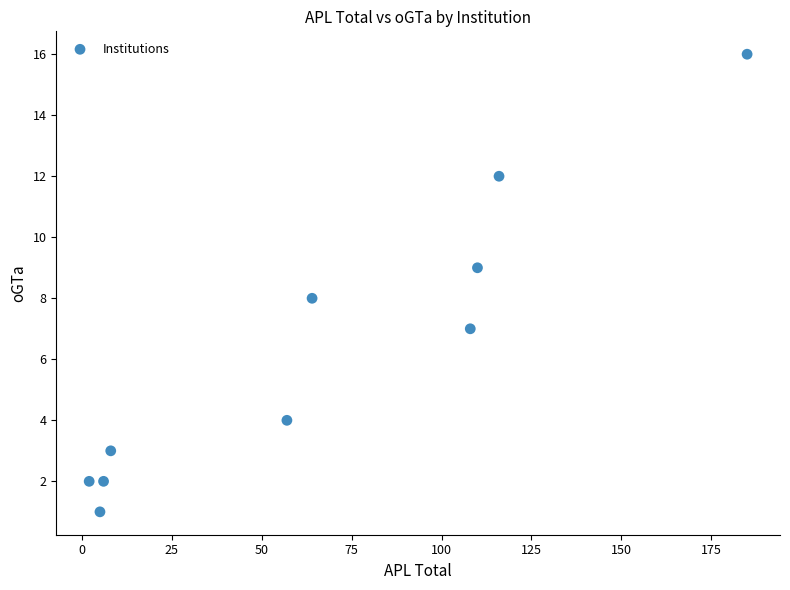

What is the average Y value?

6